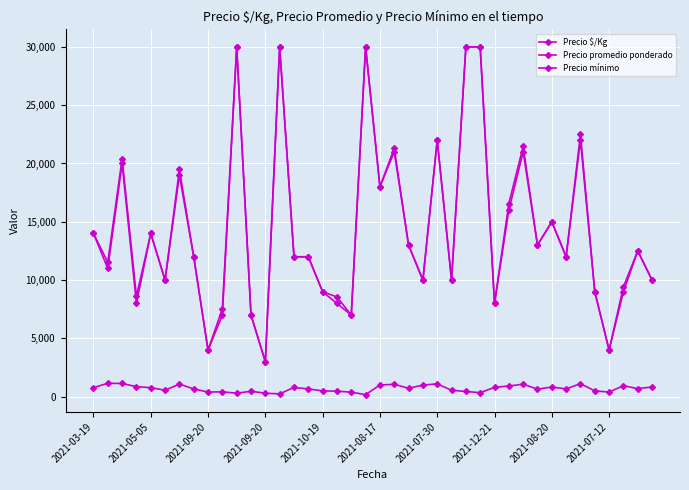

How many data points in Precio promedio ponderado are less than 12000?

17